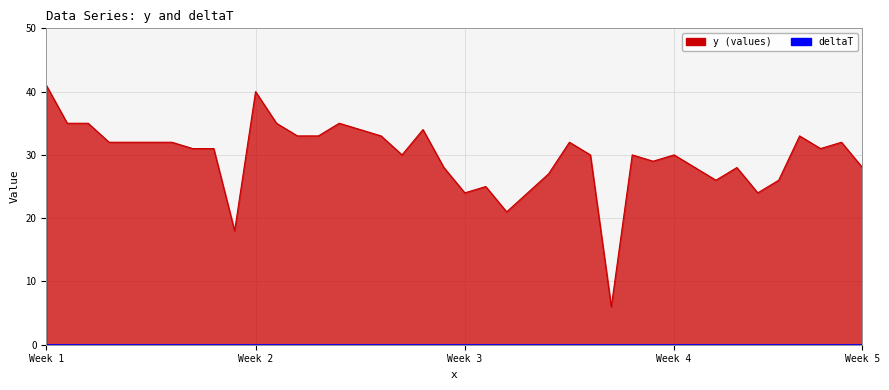

At which label is the value closest to 23?

Week 3